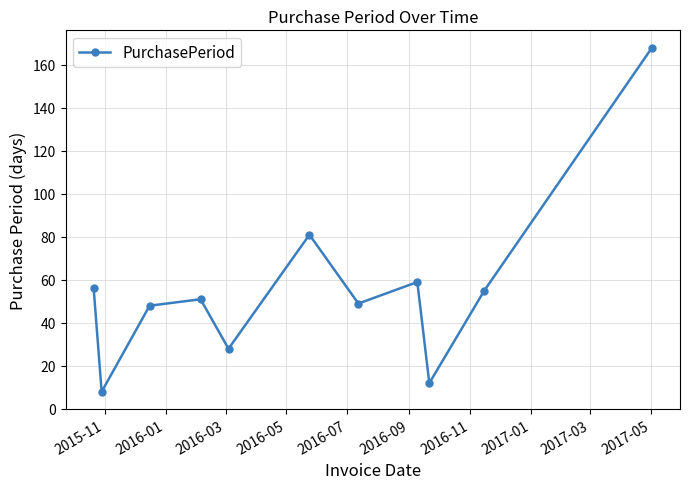

What is the value of the 3rd point from the left?

48